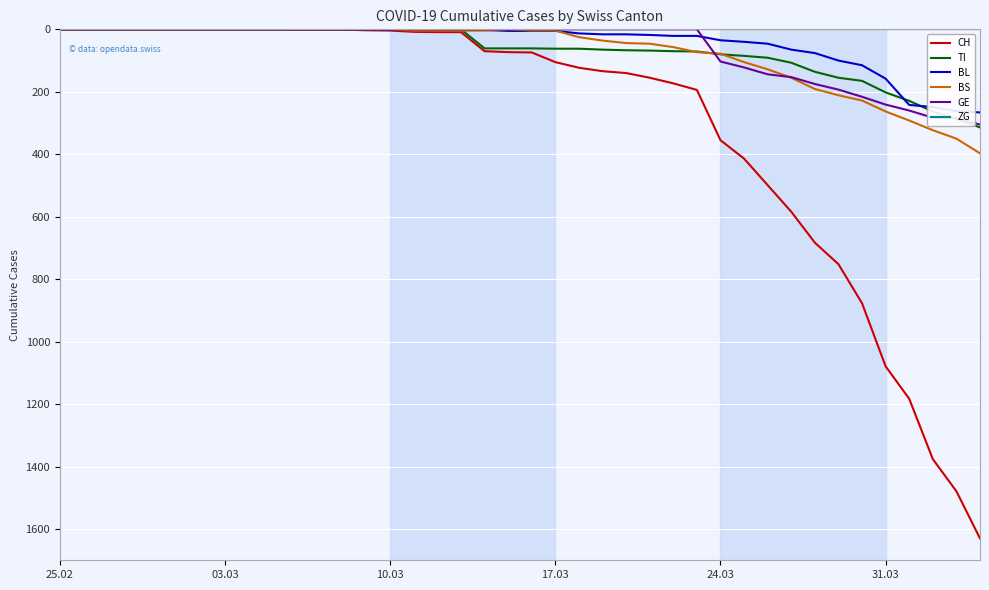

What is the greatest value displayed?

1630